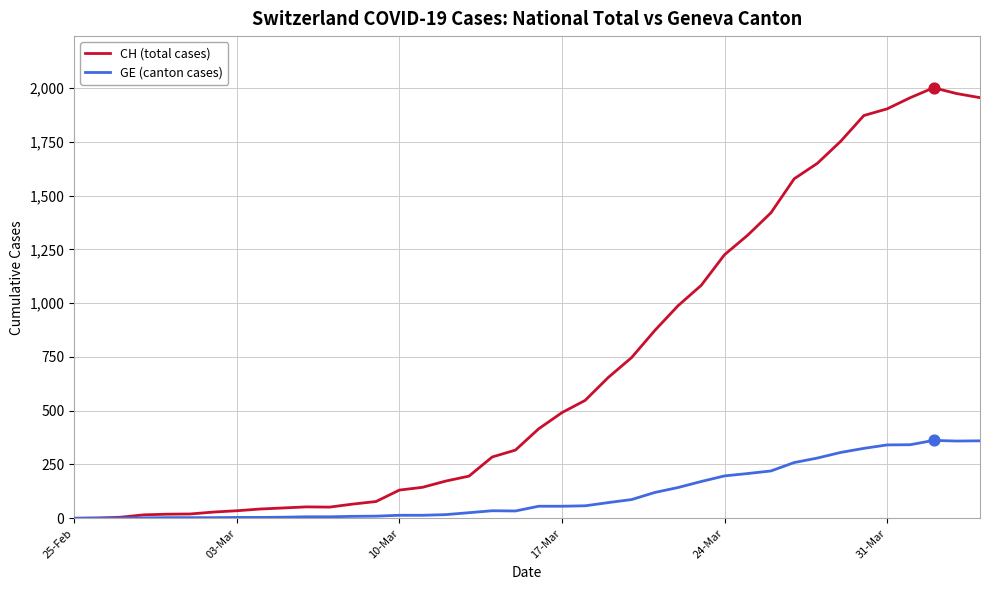

Which series has the largest total across all categories?

CH (total cases)